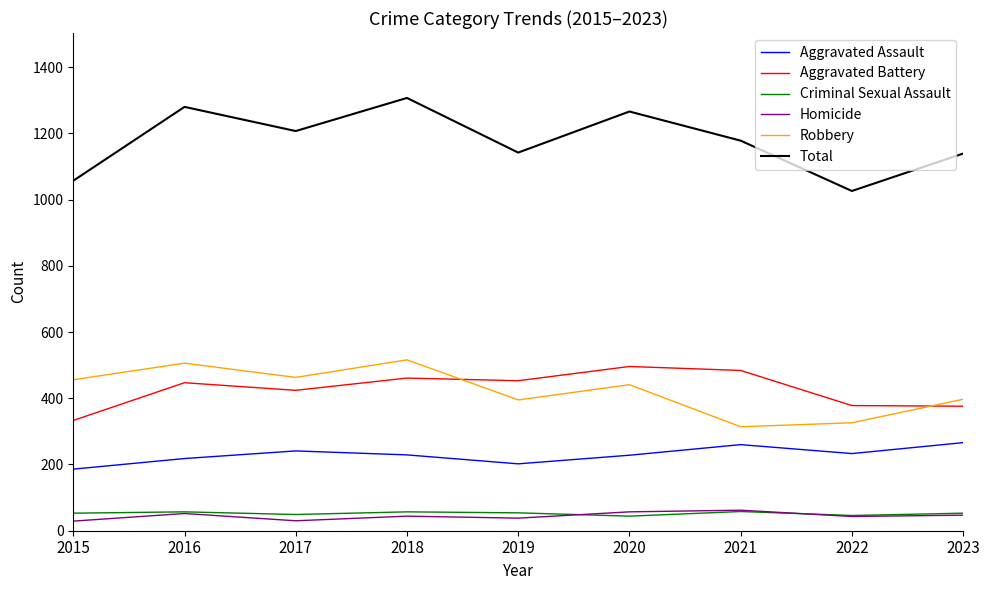

True or false: Total and Homicide cross at least once.

False